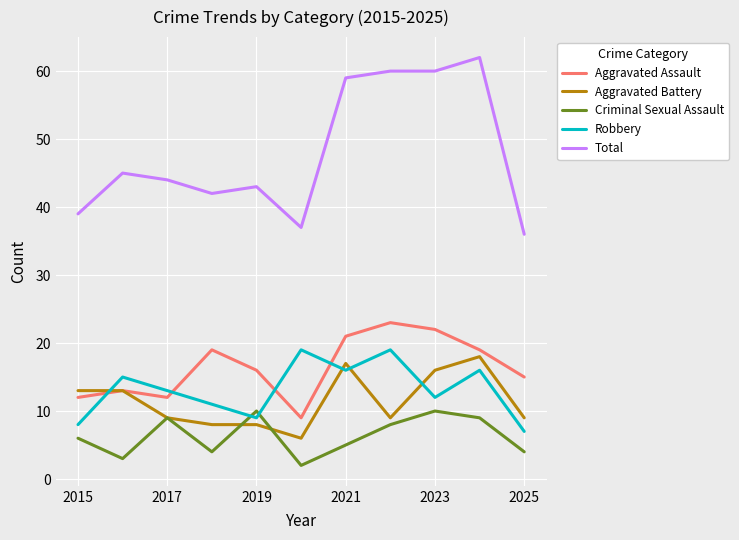

True or false: Criminal Sexual Assault and Aggravated Assault cross at least once.

False